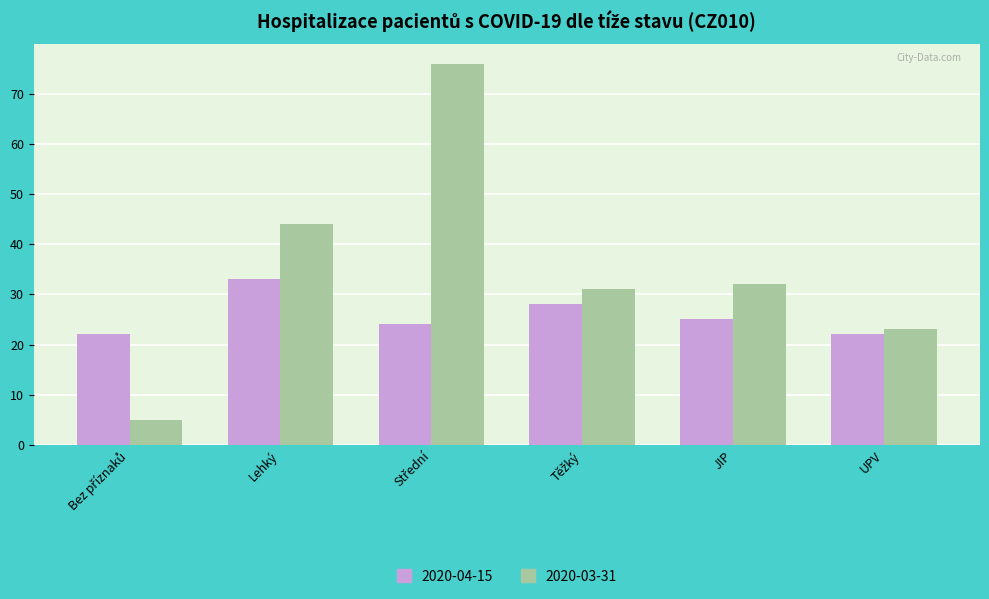

What is the maximum value shown in the chart?

76